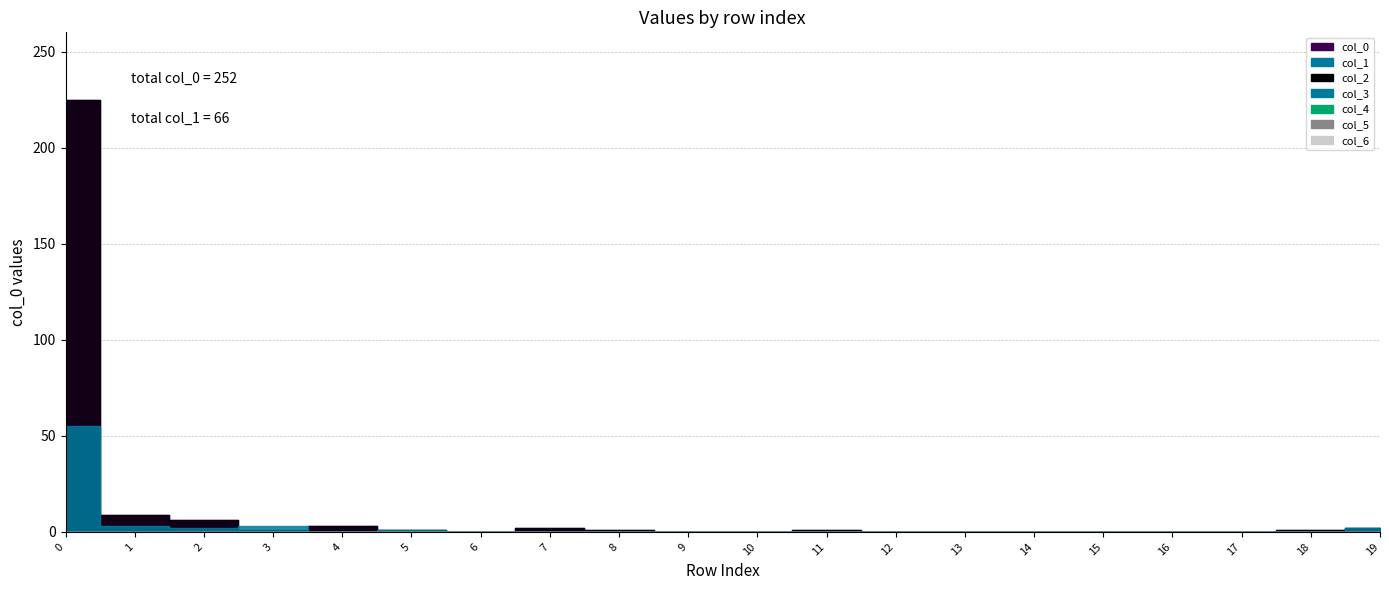

List the labels in order of col_5 value, largest first.

0, 1, 2, 3, 4, 5, 6, 7, 8, 9, 10, 11, 12, 13, 14, 15, 16, 17, 18, 19